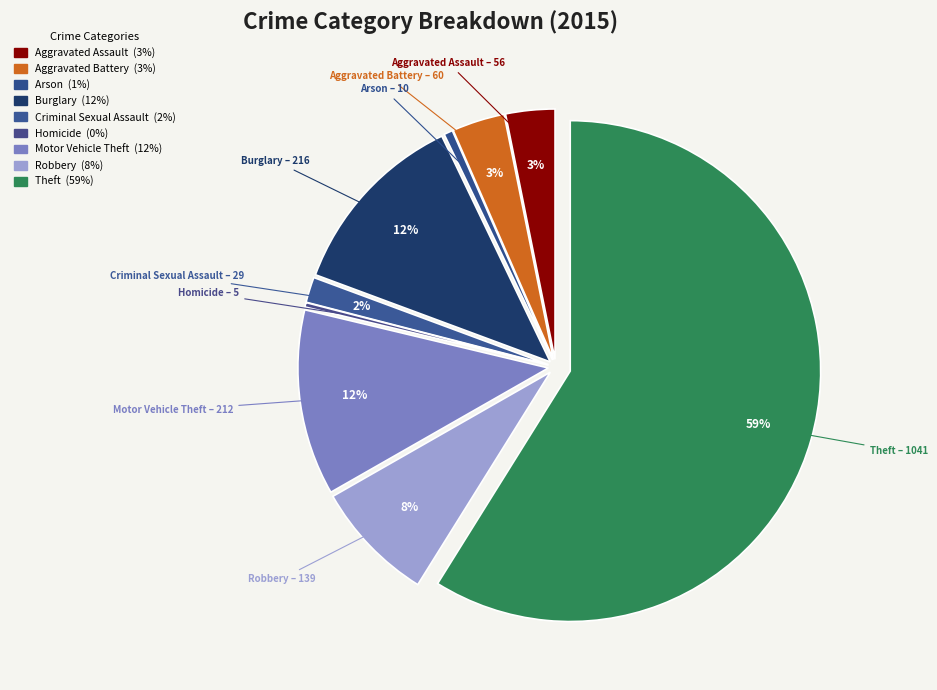

How many segments does this pie chart have?

9